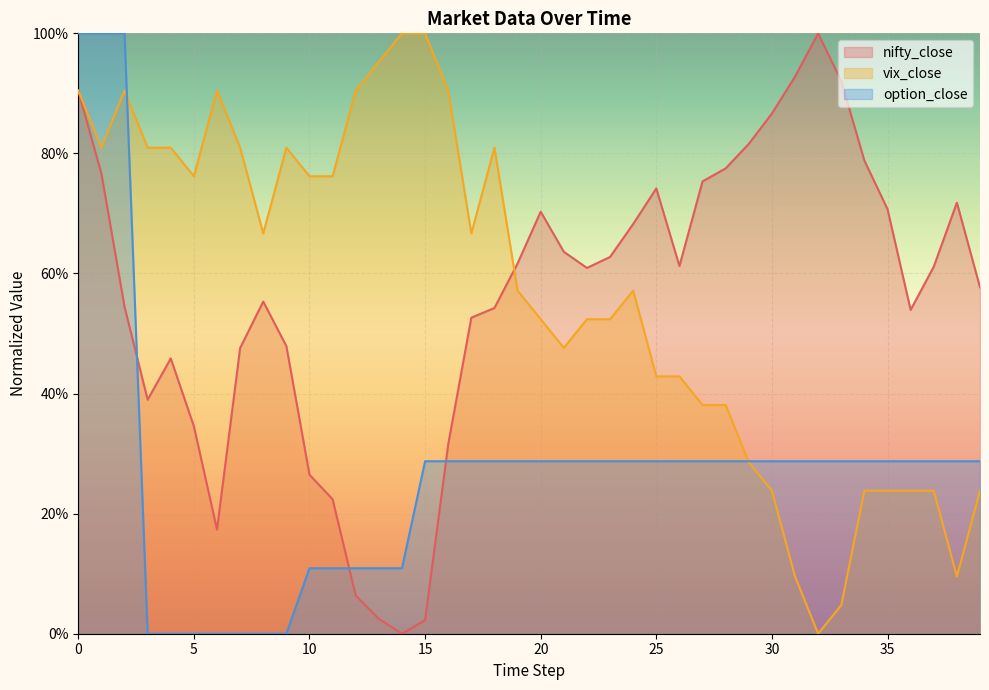

What are all the series names shown in the legend?

nifty_close, vix_close, option_close